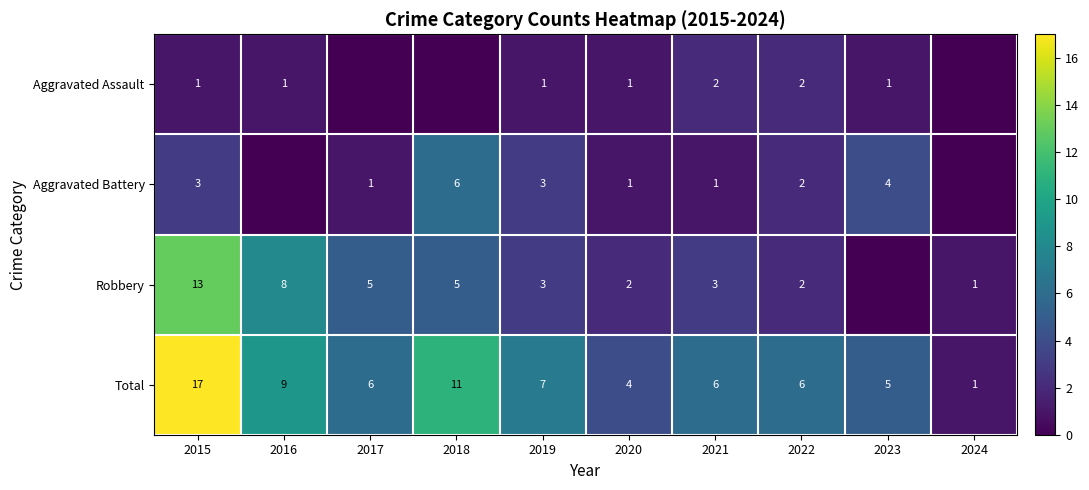

True or false: Aggravated Assault has a value of 1 at 2023.

True